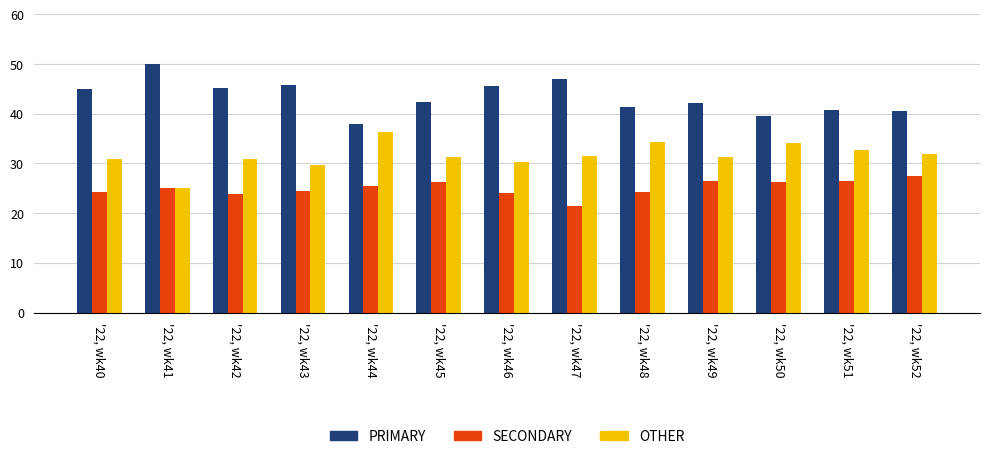

The PRIMARY series shows 65.2 at '22, wk52. True or false?

False